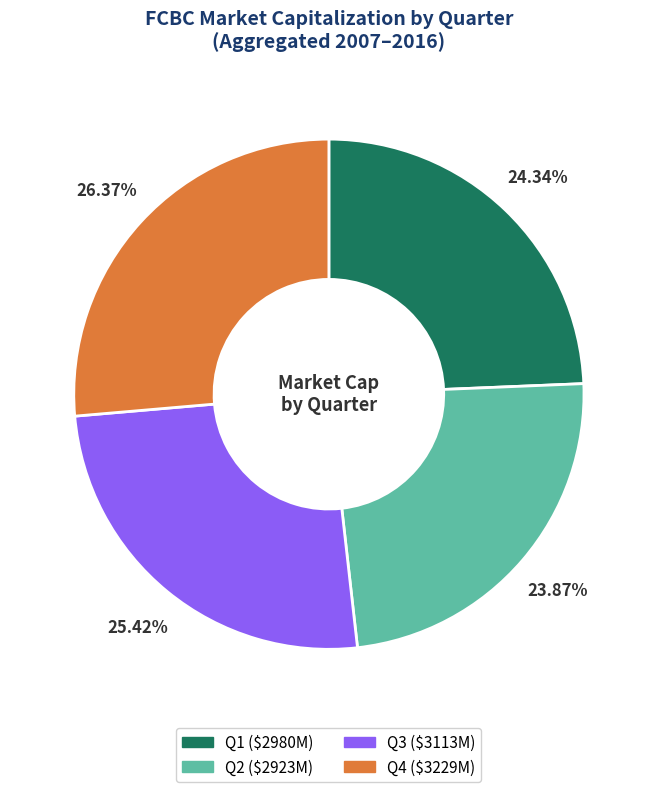

Combined, do Q2 and Q3 account for over 50%?

No